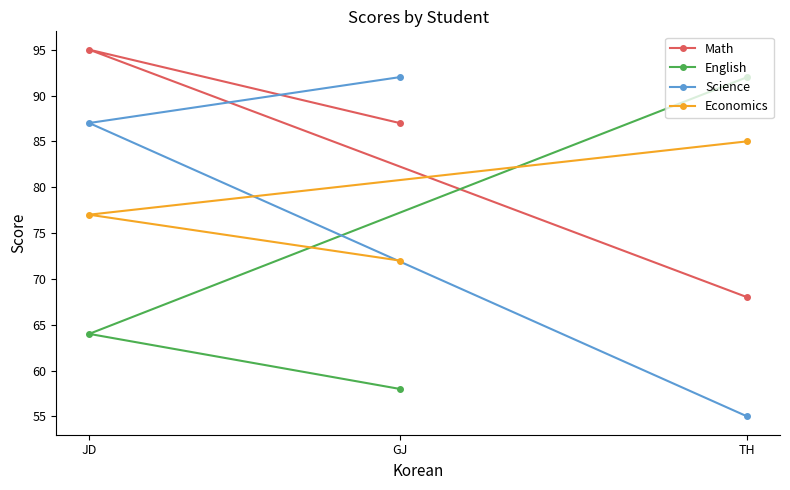

What is the sum of the Economics values at TH and JD?

162